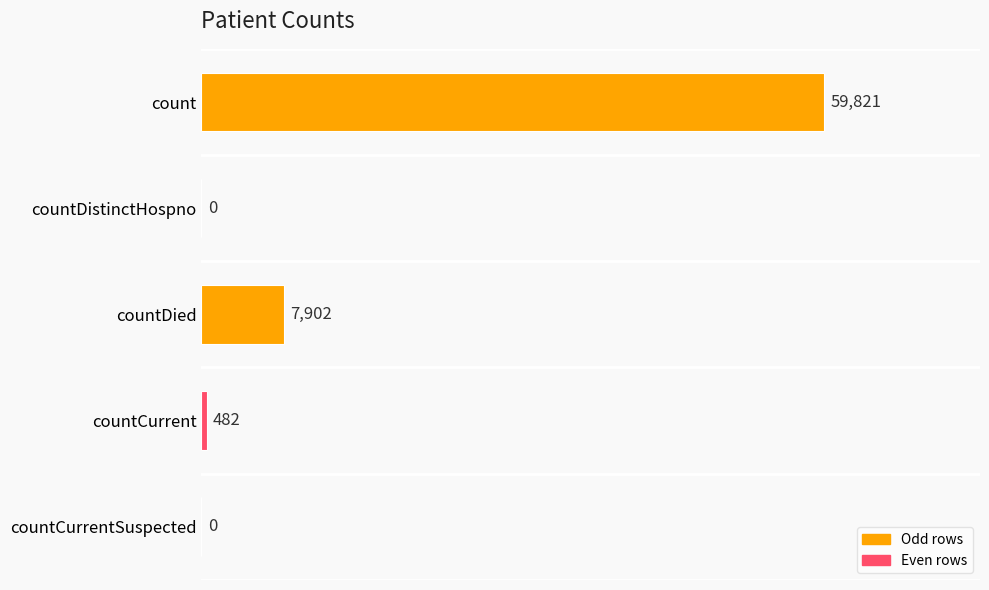

At which label is the value closest to 29910?

countDied